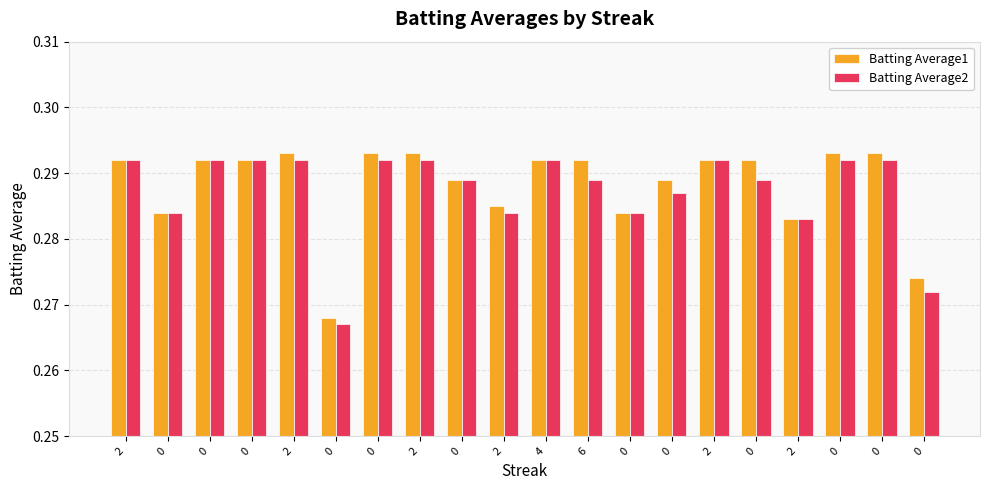

How many bars are there in total?

40